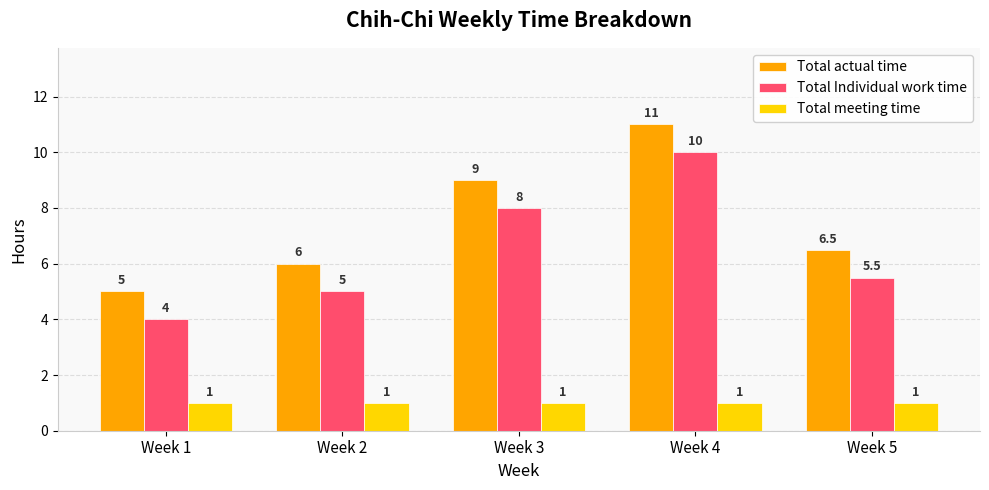

Is it true that Total actual time equals 5.3 at Week 3?

False